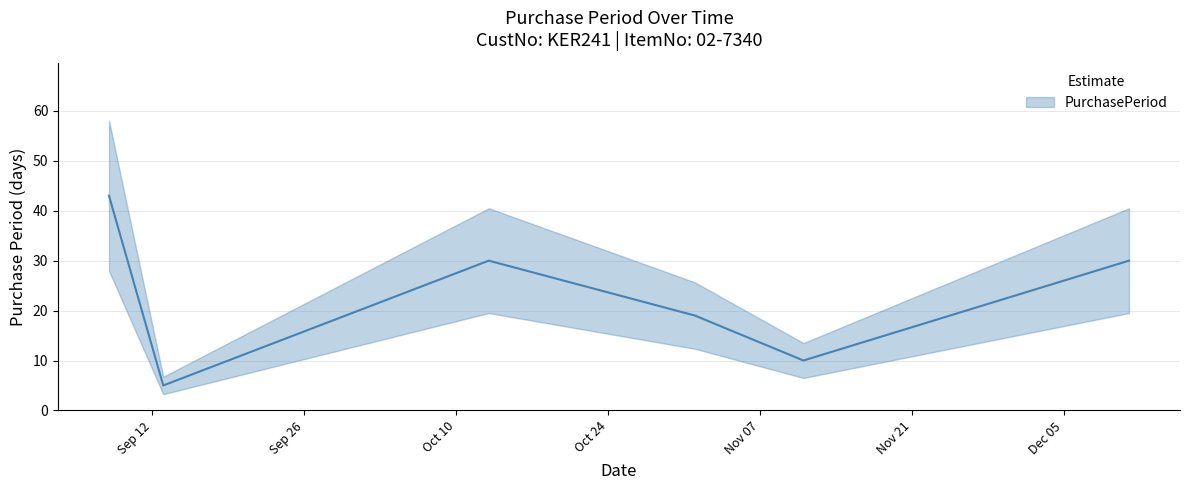

How many interior local peaks (higher than both neighbors) does the data have?

1